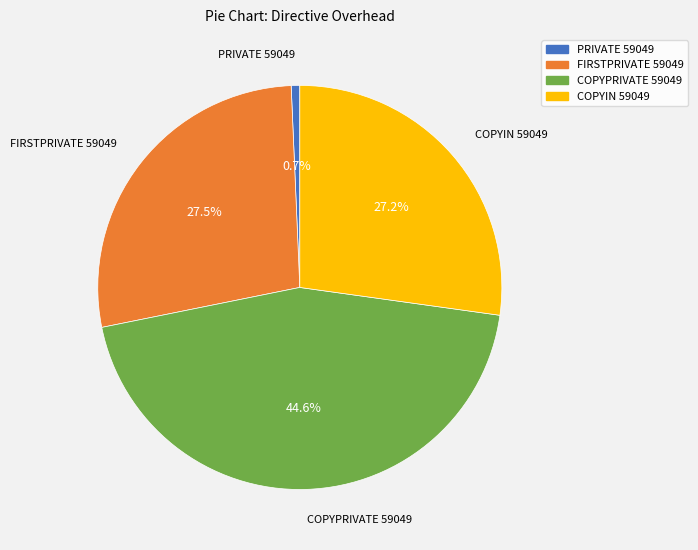

What is the smallest slice in the pie chart?

PRIVATE 59049